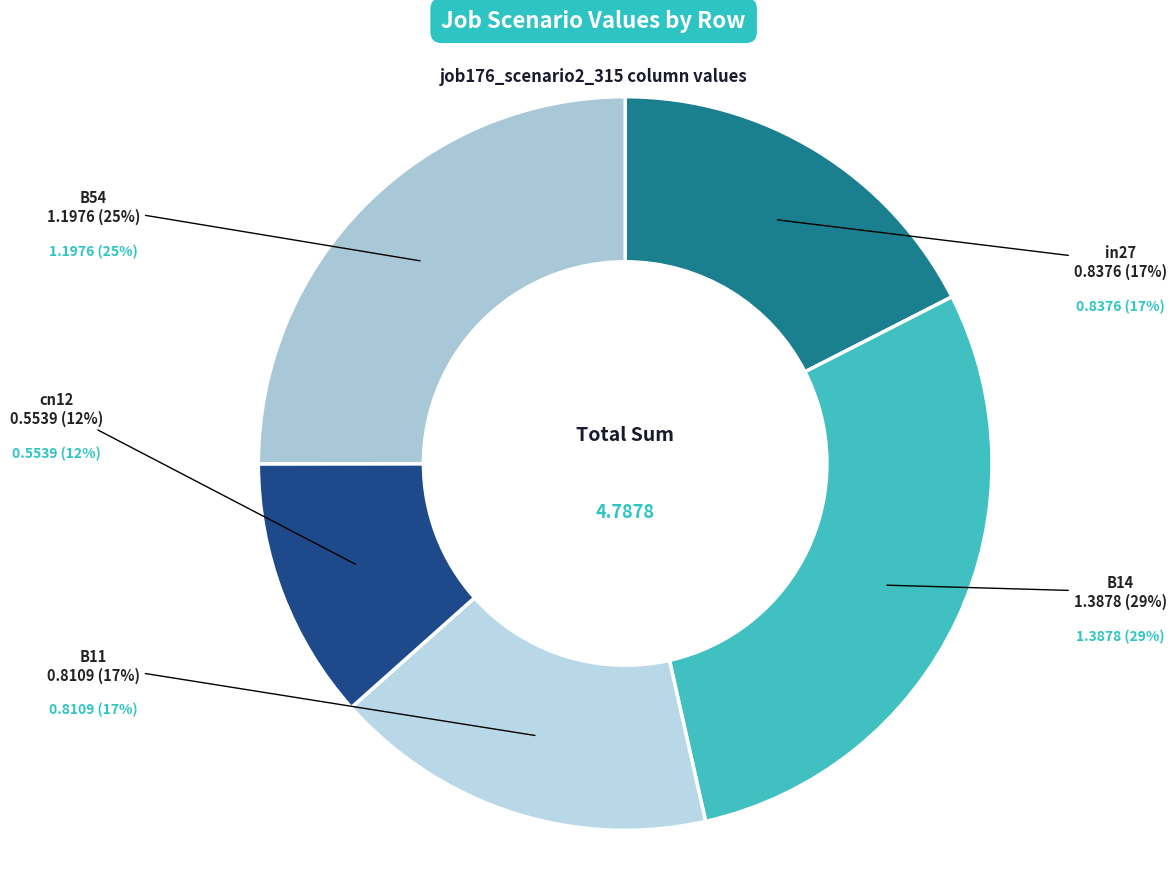

Count the number of slices in the pie.

5